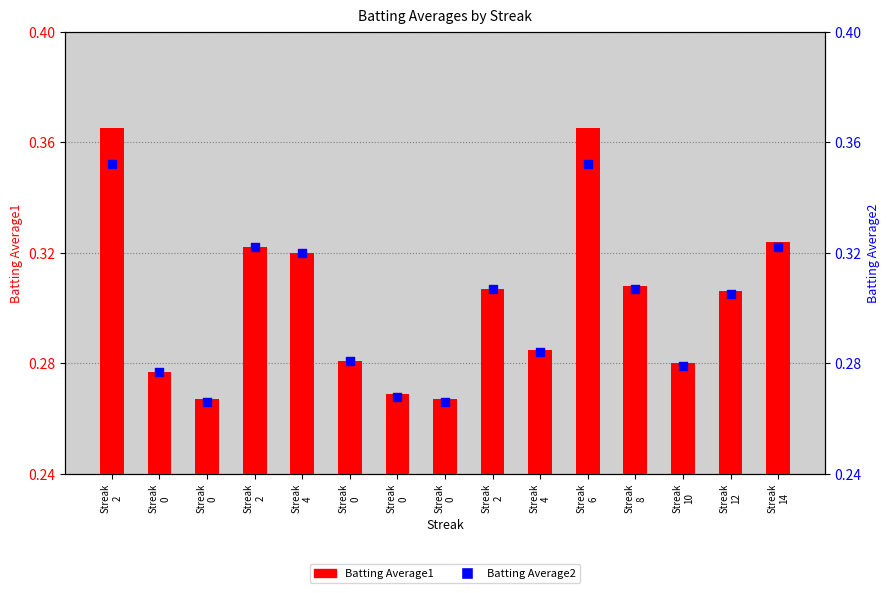

What is the total value across all series at Streak
10?

0.6